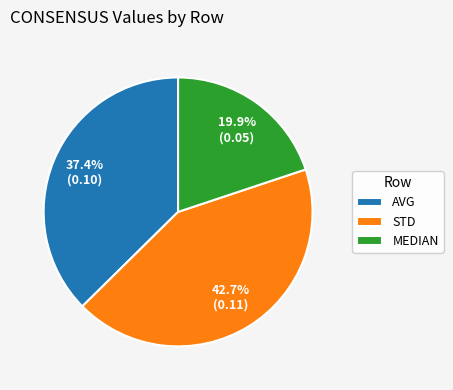

The AVG slice represents 25% of the pie. True or false?

False